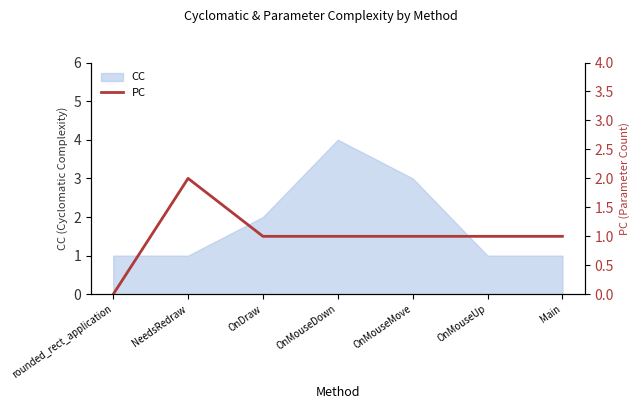

At which label does CC reach its peak?

OnMouseDown